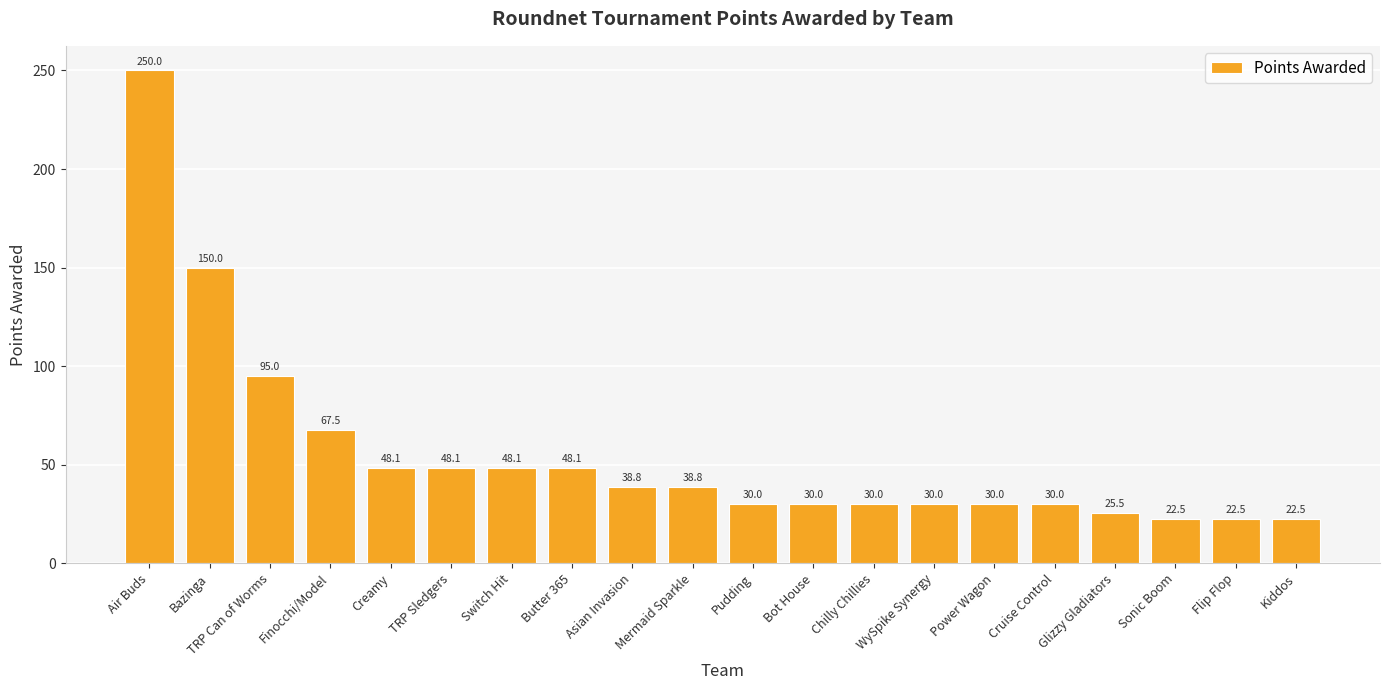

Which label corresponds to the largest value in the chart?

Air Buds